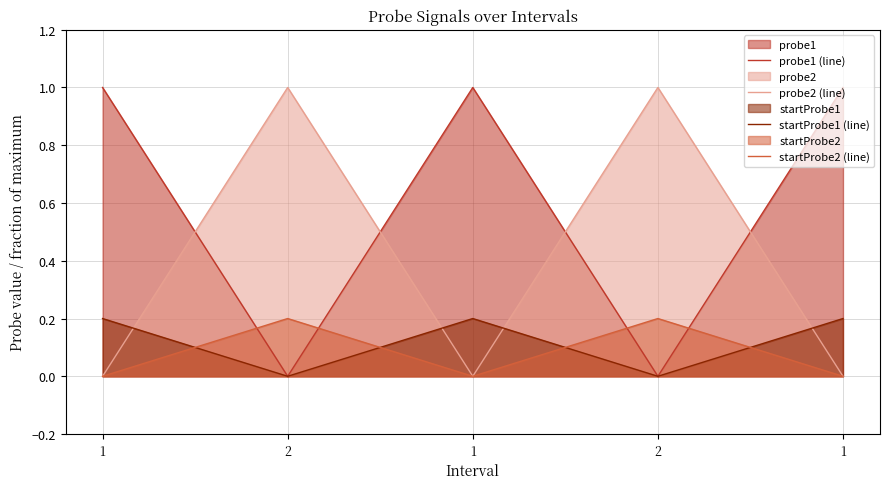

Reading right to left, what are all the values shown in this chart?

probe1 (line): 1=1.0	2=0.0	1=1.0	2=0.0	1=1.0
probe2 (line): 1=0.0	2=1.0	1=0.0	2=1.0	1=0.0
startProbe1 (line): 1=0.2	2=0.0	1=0.2	2=0.0	1=0.2
startProbe2 (line): 1=0.0	2=0.2	1=0.0	2=0.2	1=0.0